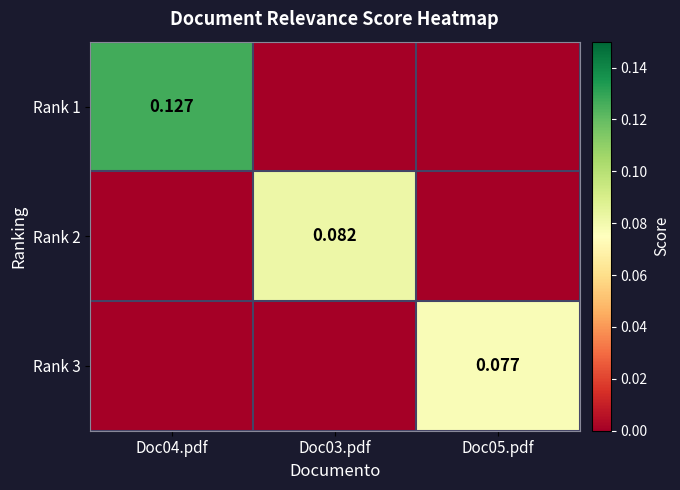

Which category has the highest value across all series?

Doc04.pdf